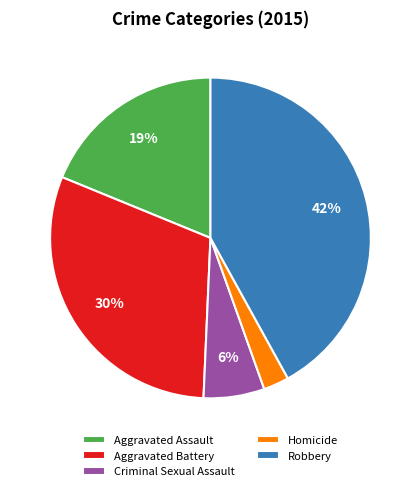

To the nearest percent, what is the difference between the Aggravated Assault and Robbery slice percentages?

23%